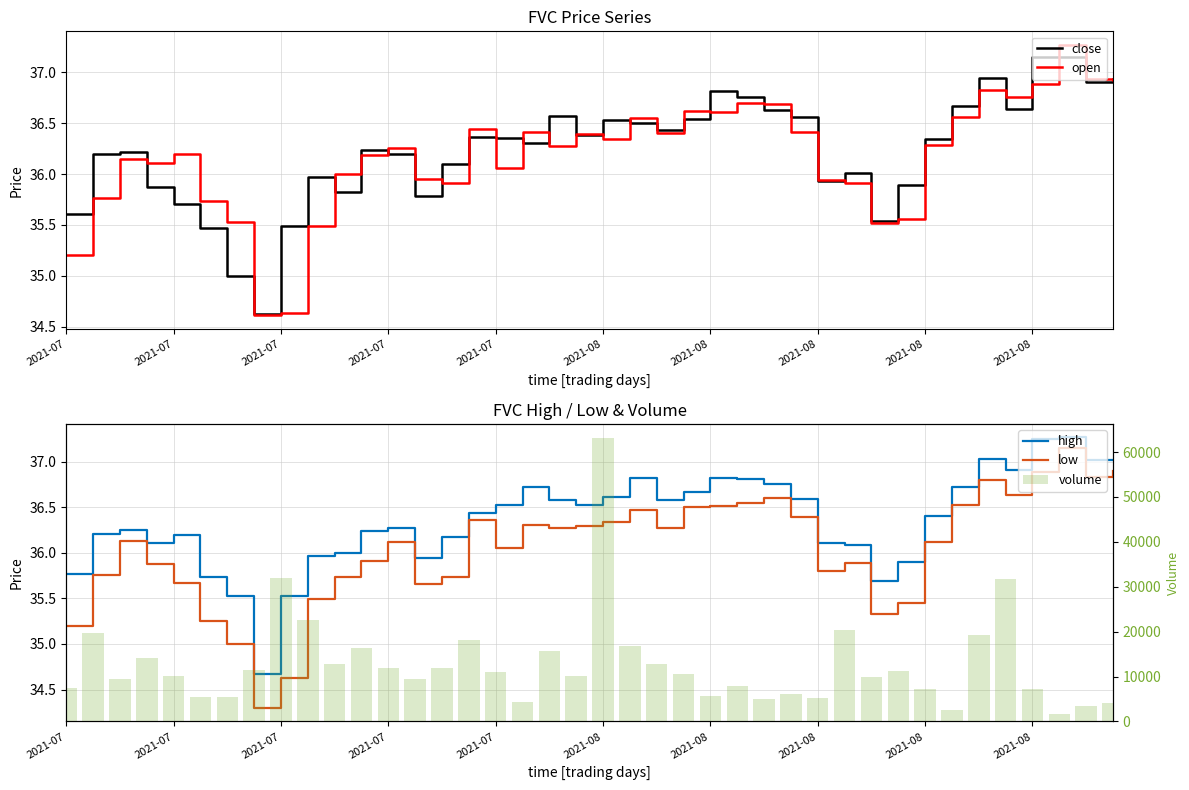

What is the difference between the maximum and minimum values in the low series?

2.9